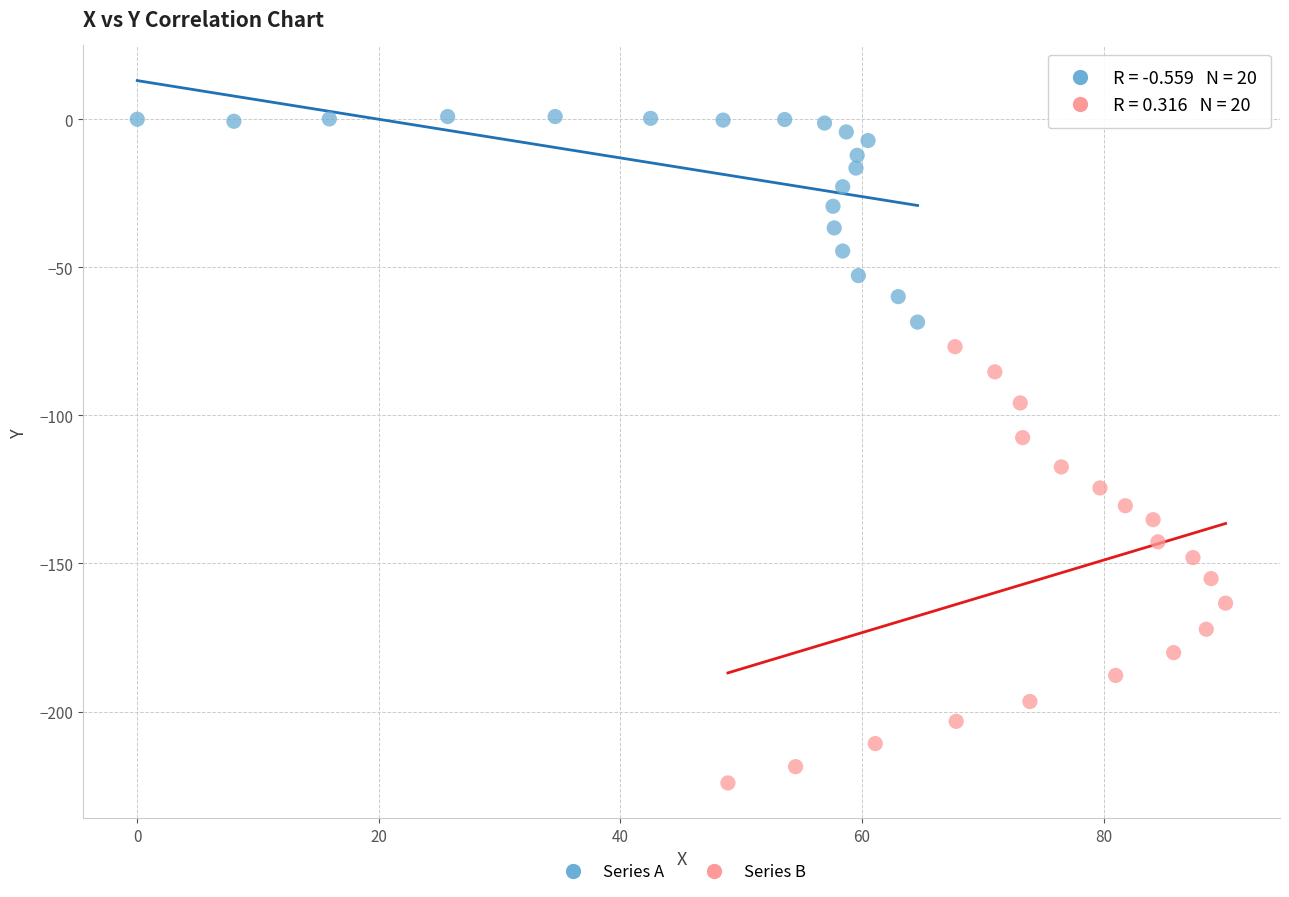

Which series has the largest Y range (max minus min)?

Series B